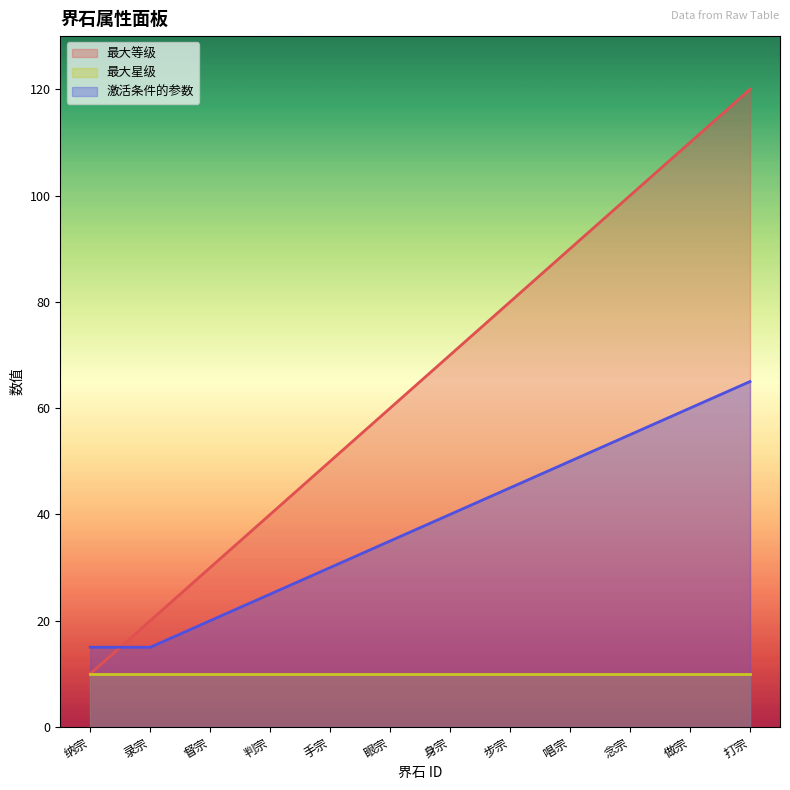

Where does the 最大等级 series first go above 70?

步宗